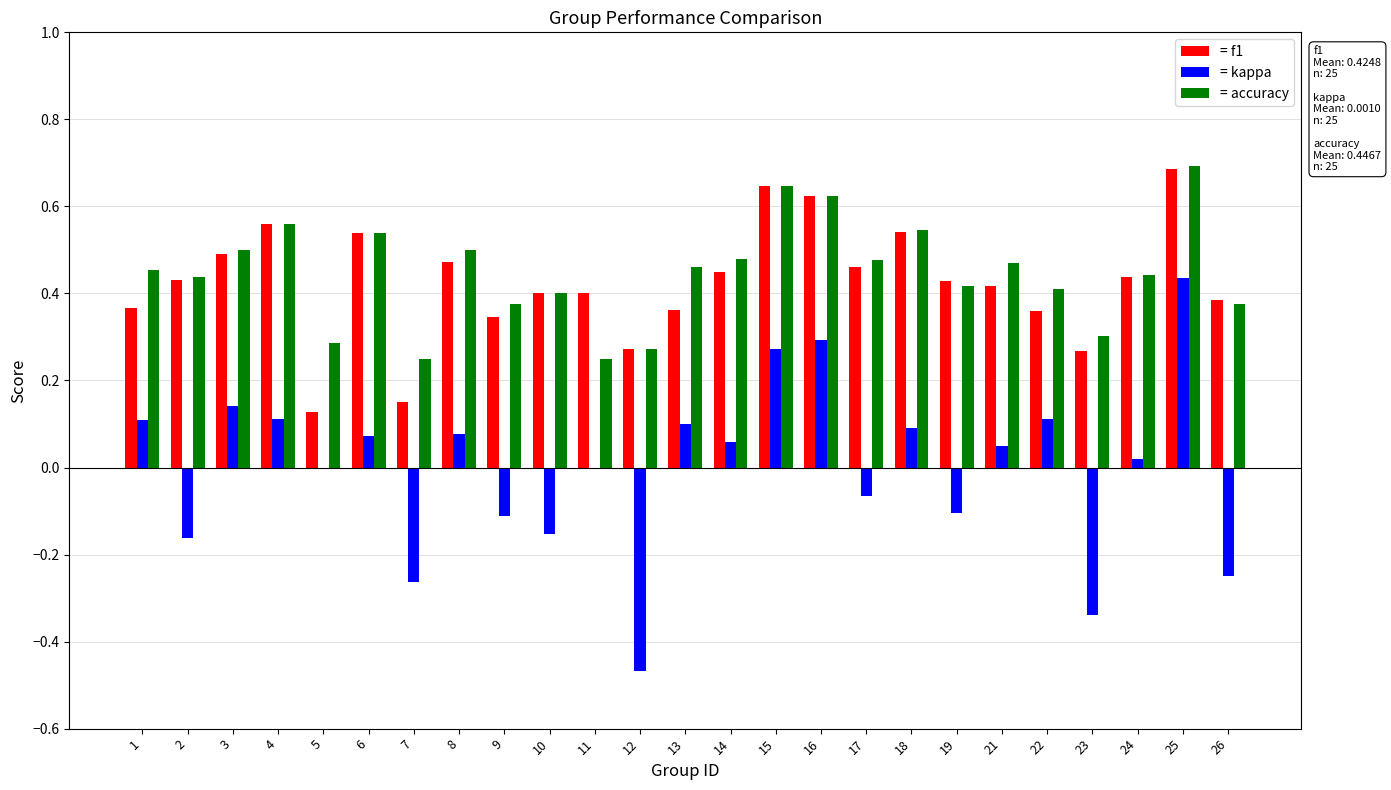

At which category does the chart reach its peak across all series?

25